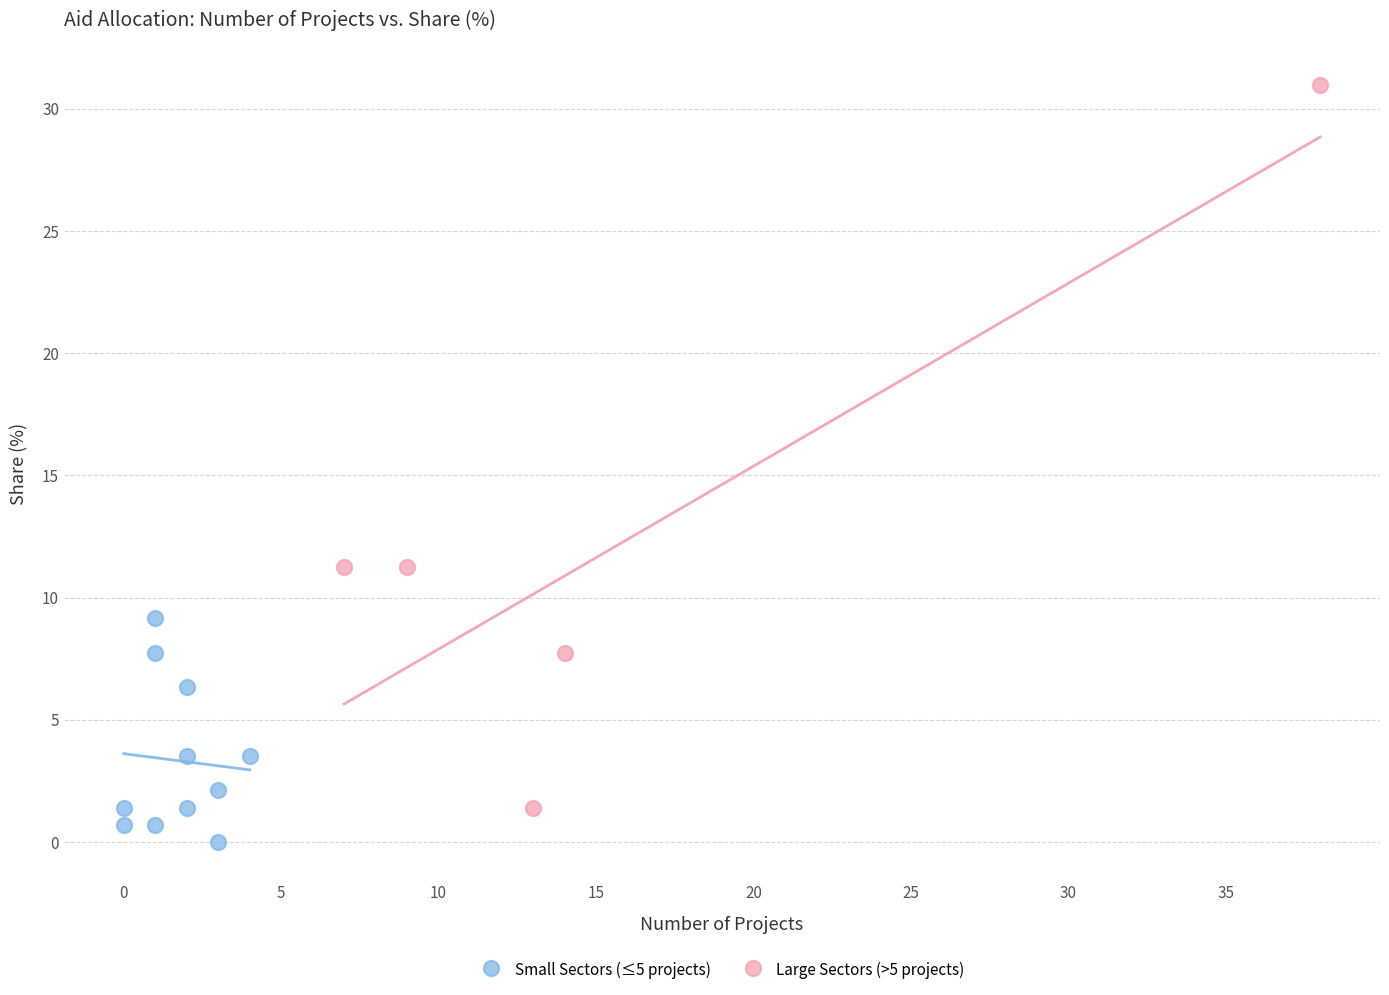

Which series reaches the maximum Y coordinate?

Large Sectors (>5 projects)